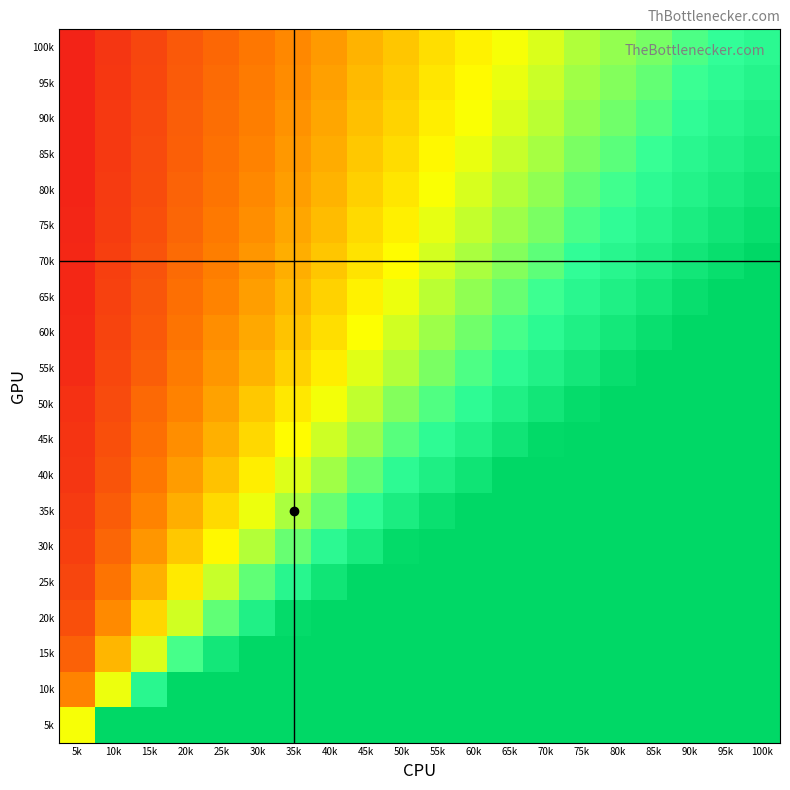

How many categories are shown in the chart?

20